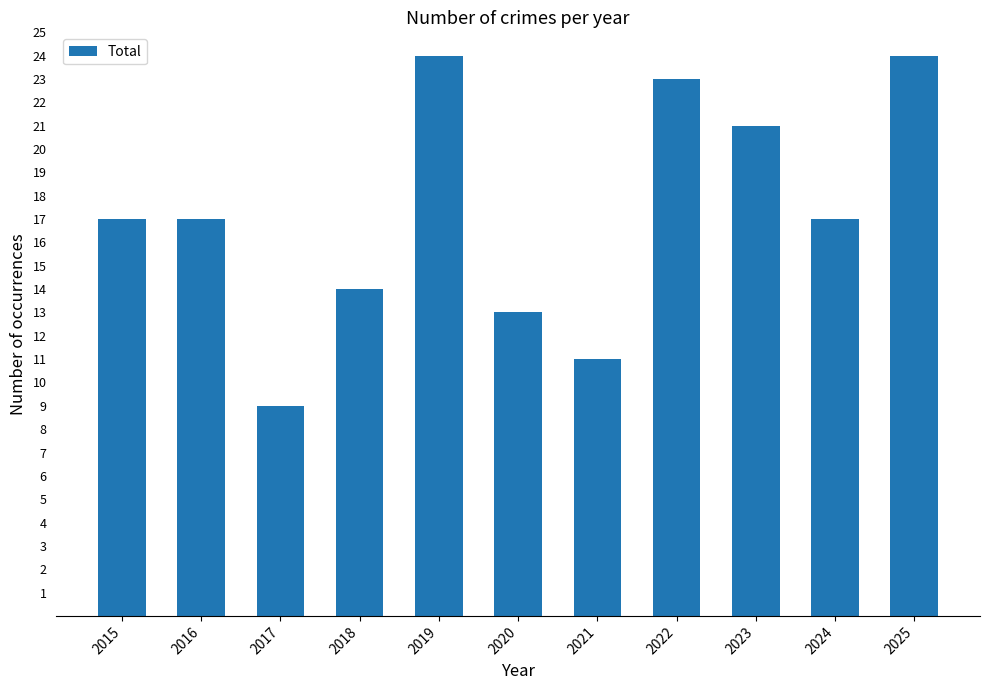

What is the sum of the values at 2021 and 2016?

28